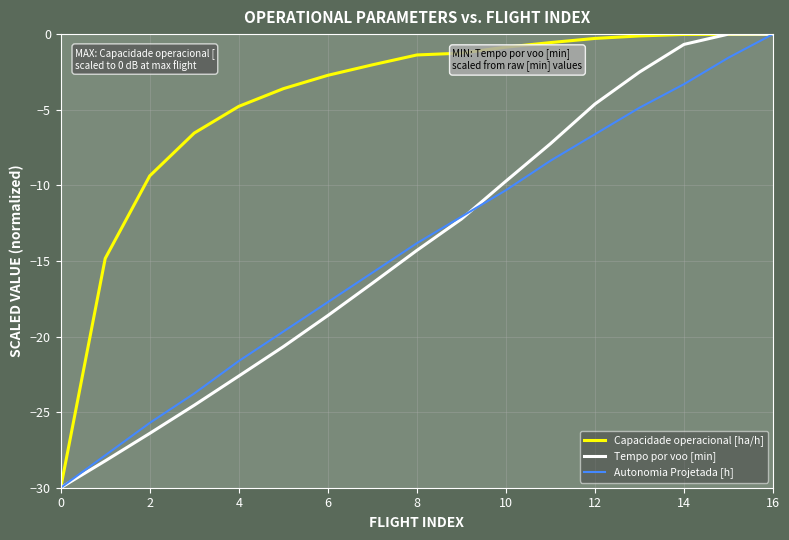

Which series has the largest total across all categories?

Capacidade operacional [ha/h]